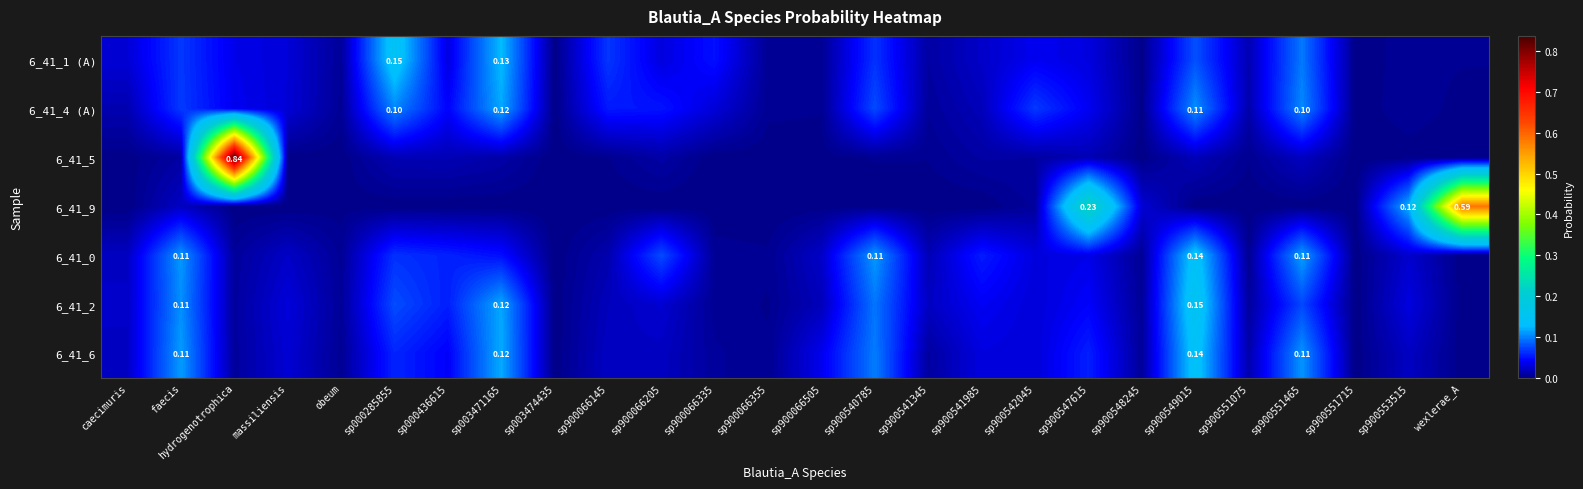

Is it true that 6_41_9 equals 0.0 at massiliensis?

False